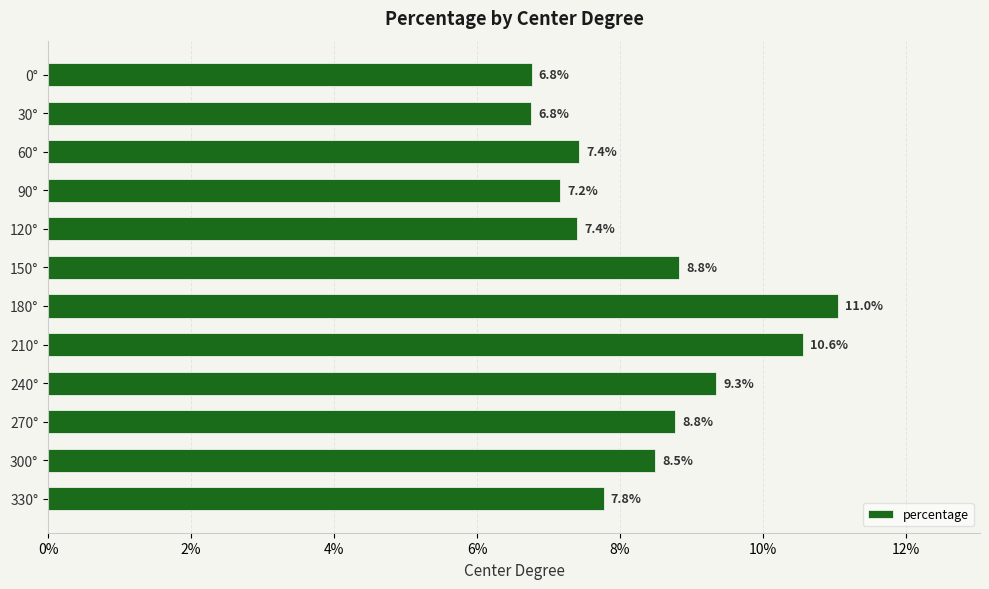

Are the bars horizontal?

Yes